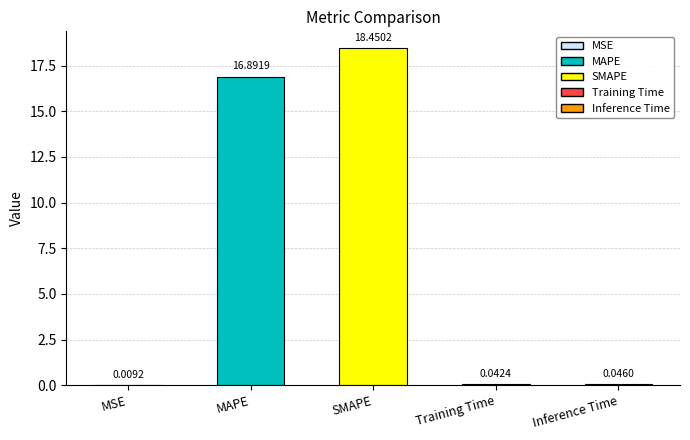

What is the maximum value shown in the chart?

18.5